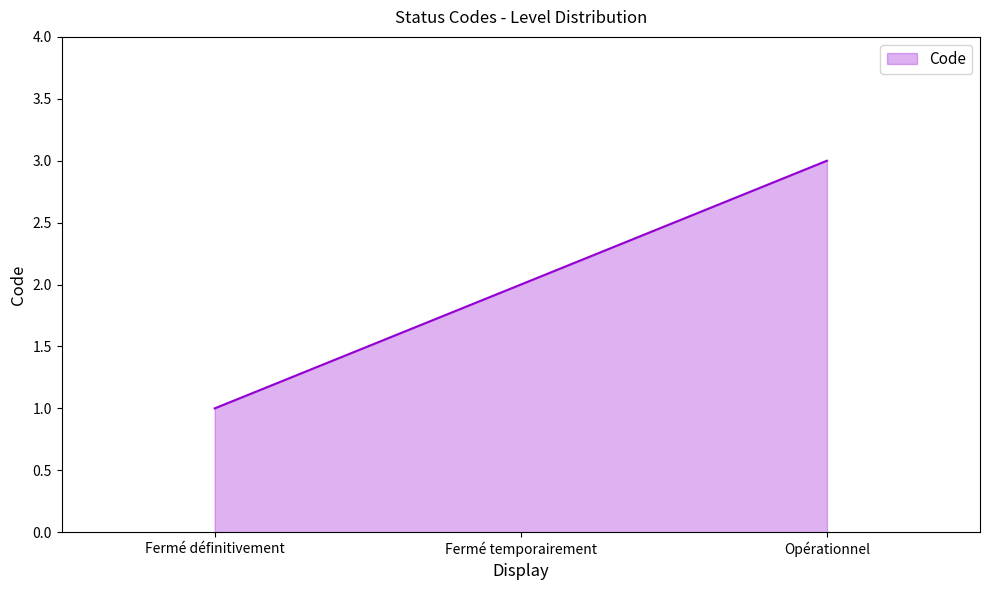

What is the sum of the values at Opérationnel and Fermé définitivement?

4